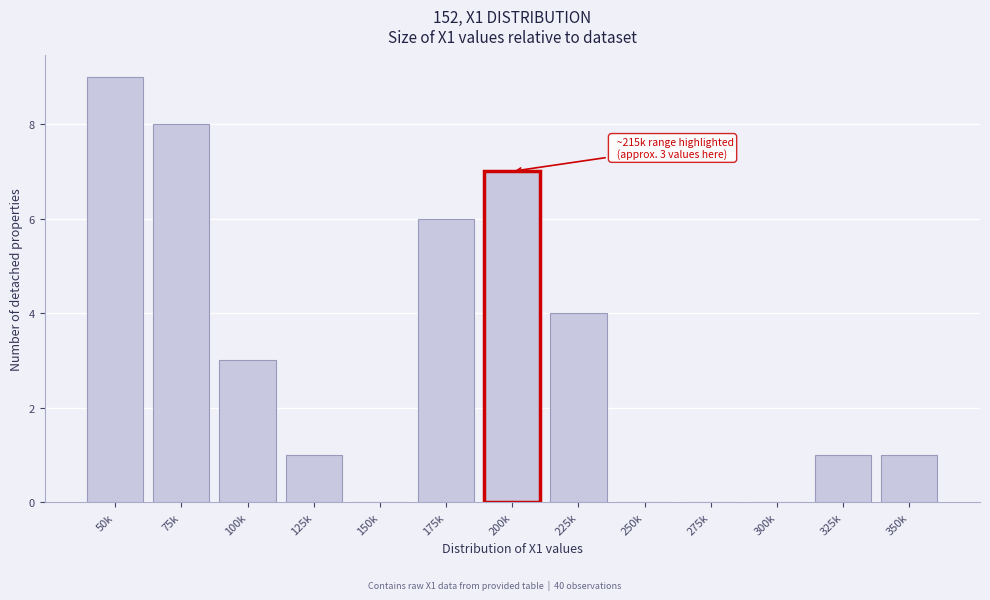

Reading right to left, transcribe all the data shown in this chart.

350k=1	325k=1	300k=0	275k=0	250k=0	225k=4	200k=7	175k=6	150k=0	125k=1	100k=3	75k=8	50k=9